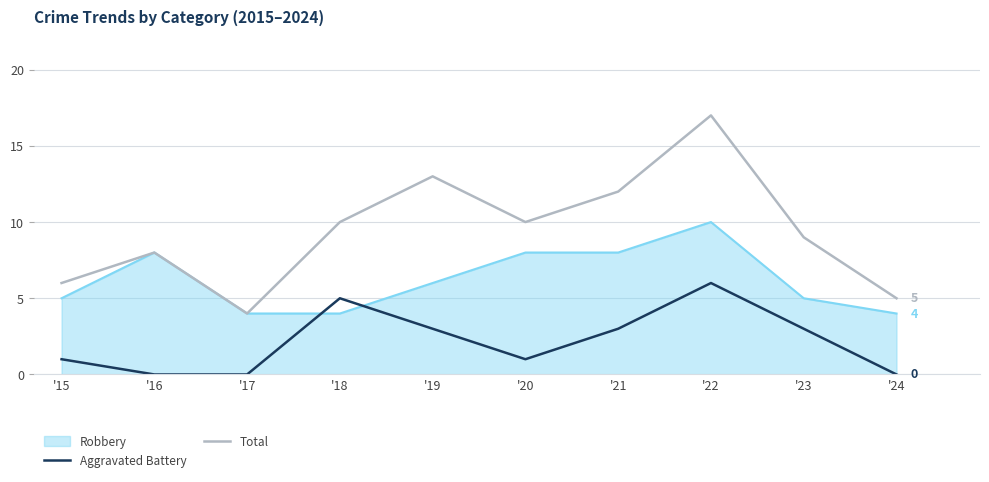

Is the value of Total at '24 greater than the value of Aggravated Battery at '20?

Yes